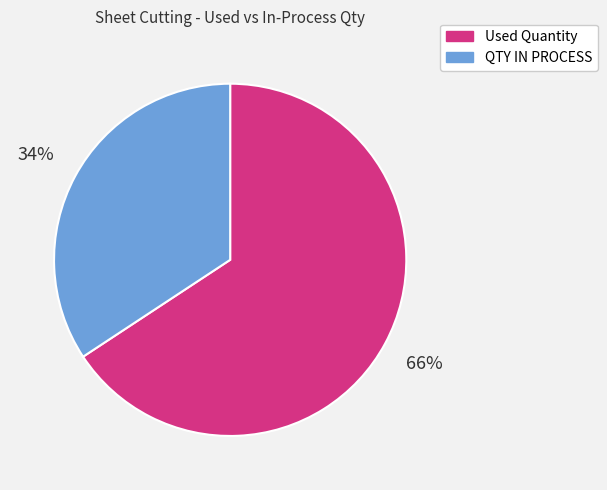

To the nearest percent, what is the average slice percentage?

50%